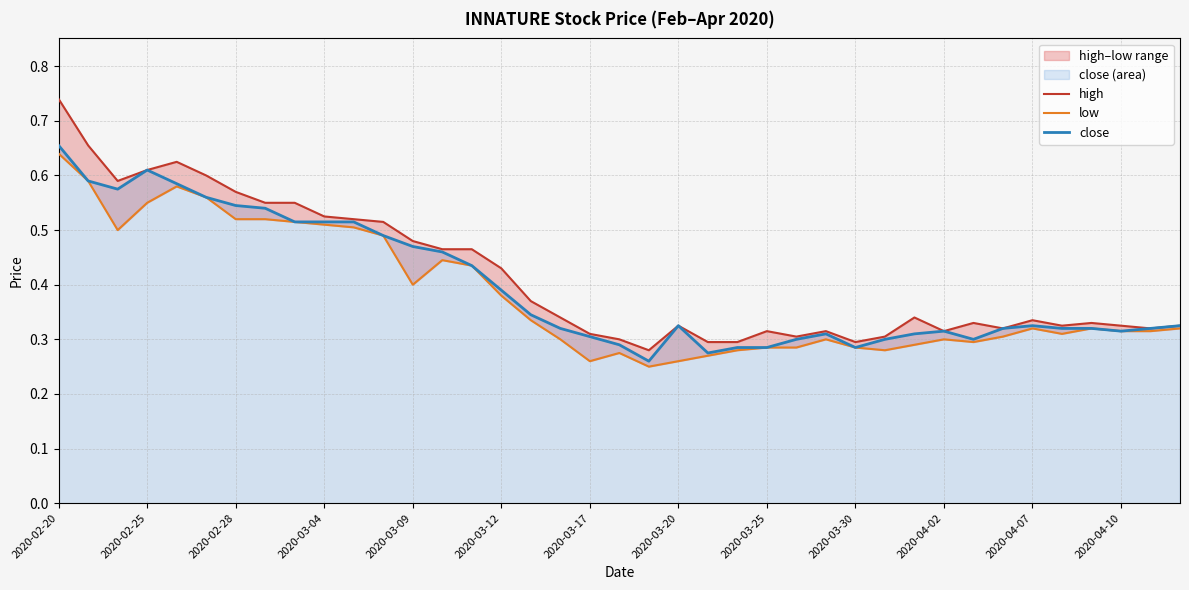

At 2020-04-02, list the series in order from largest to smallest.

high, close, low